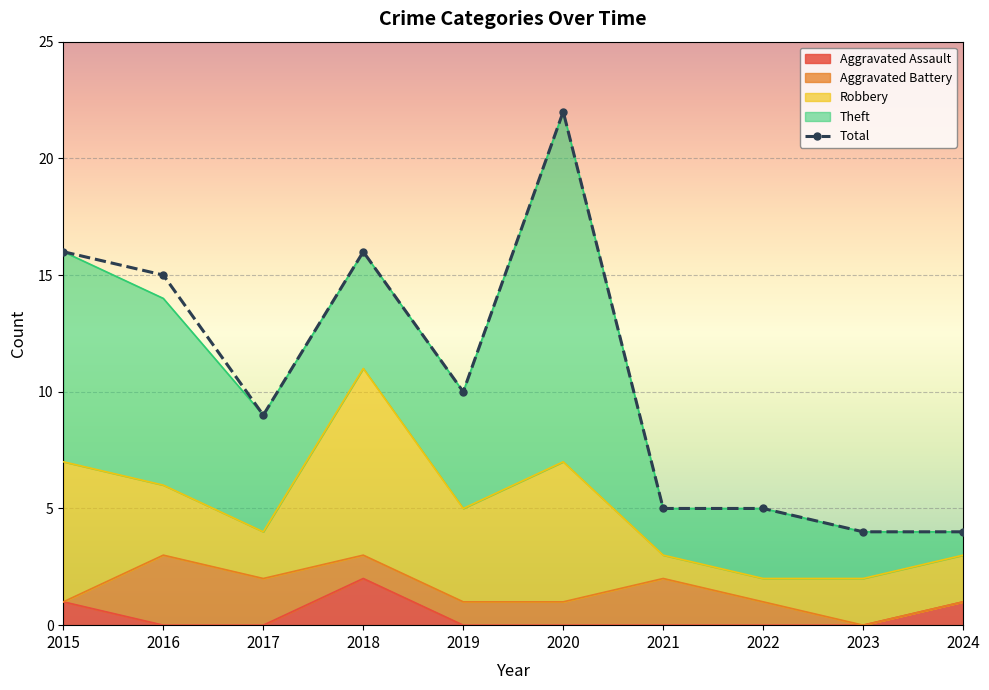

How many interior local peaks (higher than both neighbors) does the data have?

2